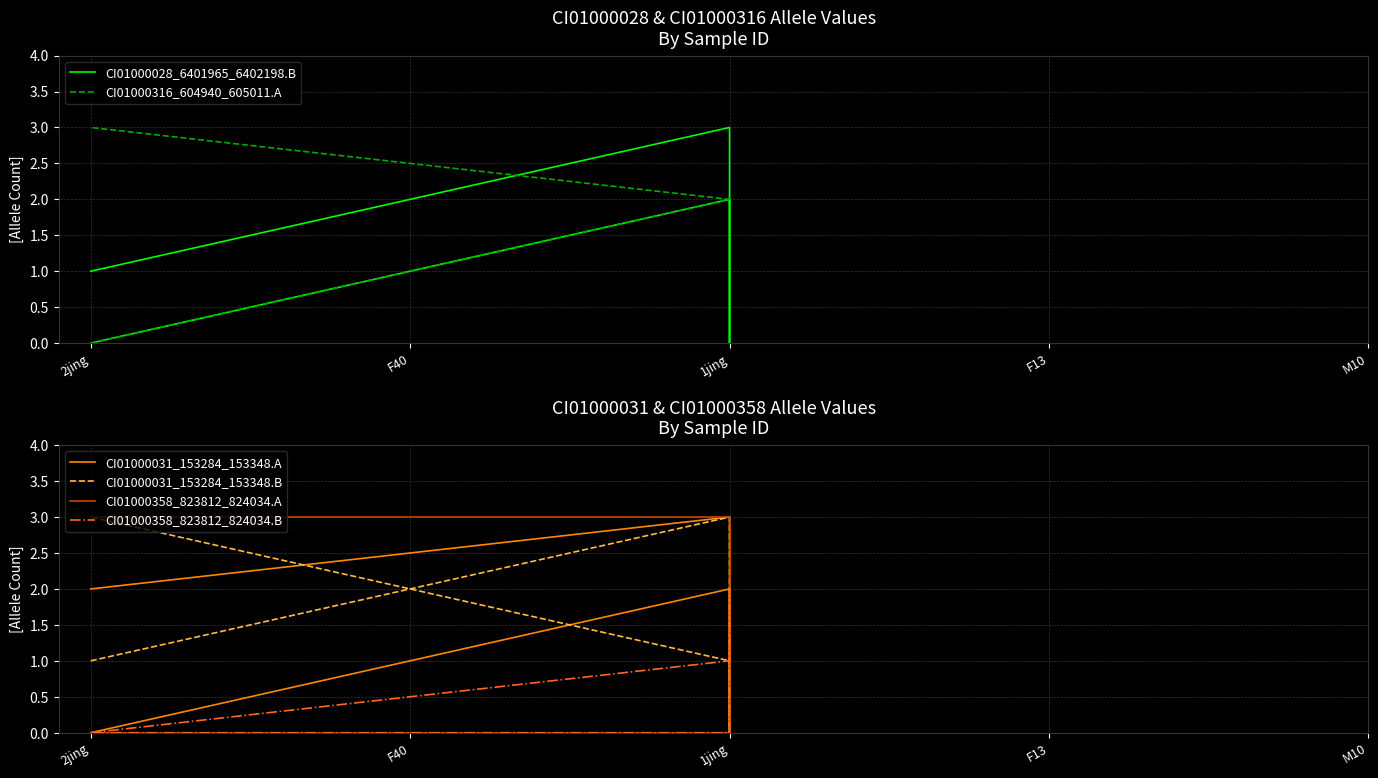

List the labels in order of CI01000358_823812_824034.B value, largest first.

1jing, 1jing, 2jing, 1jing, 2jing